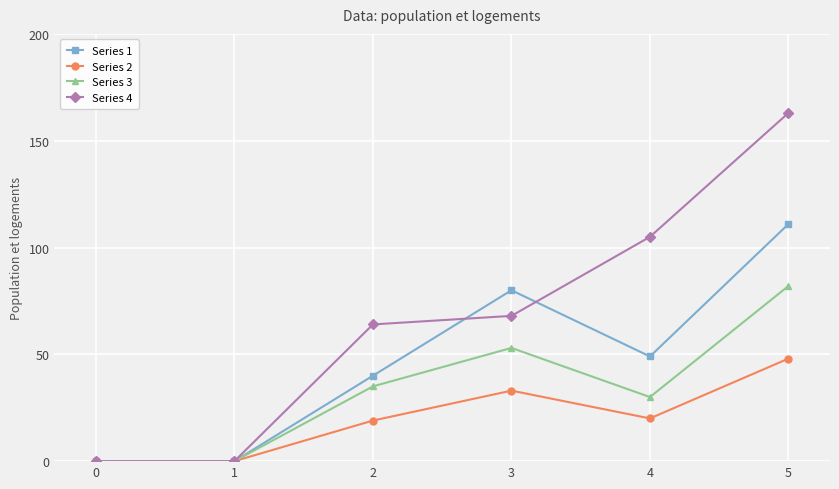

What is the maximum value for Series 1?

111